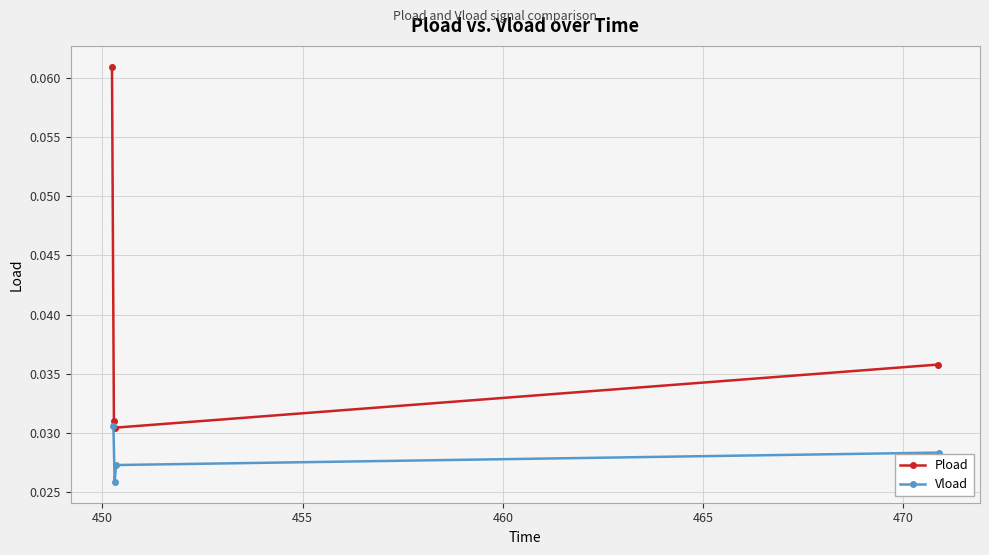

How many Pload values are between 0 and 1?

4